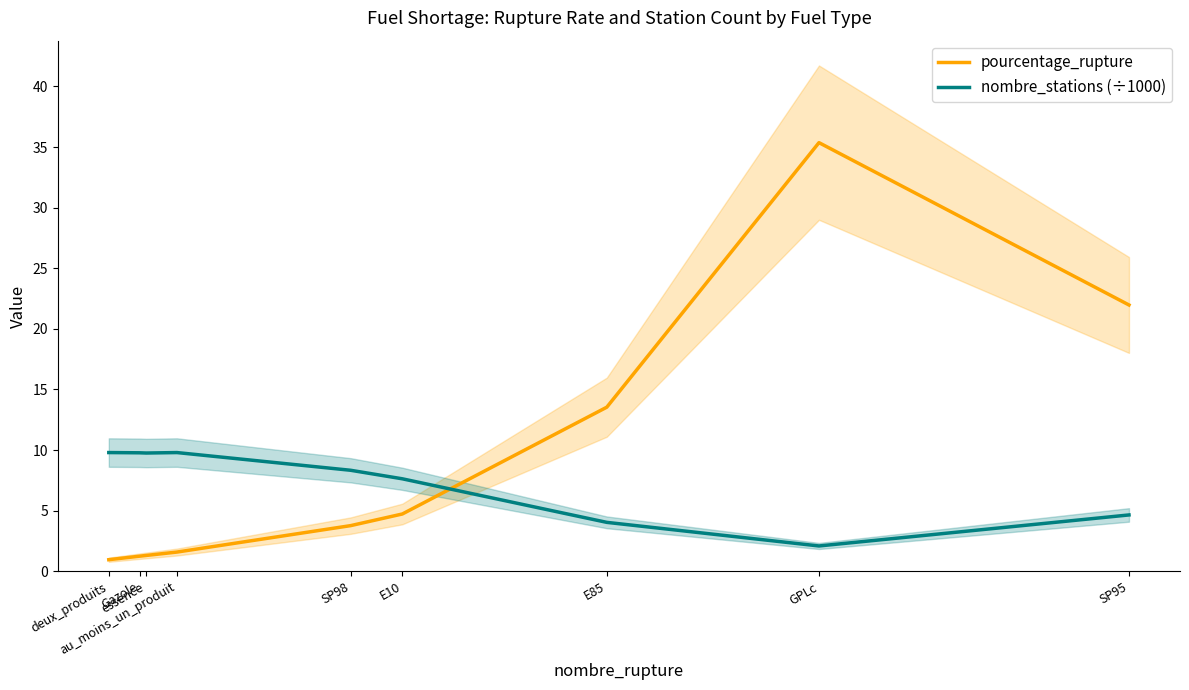

What is the value of the pourcentage_rupture point at the 4th from the left?

1.6